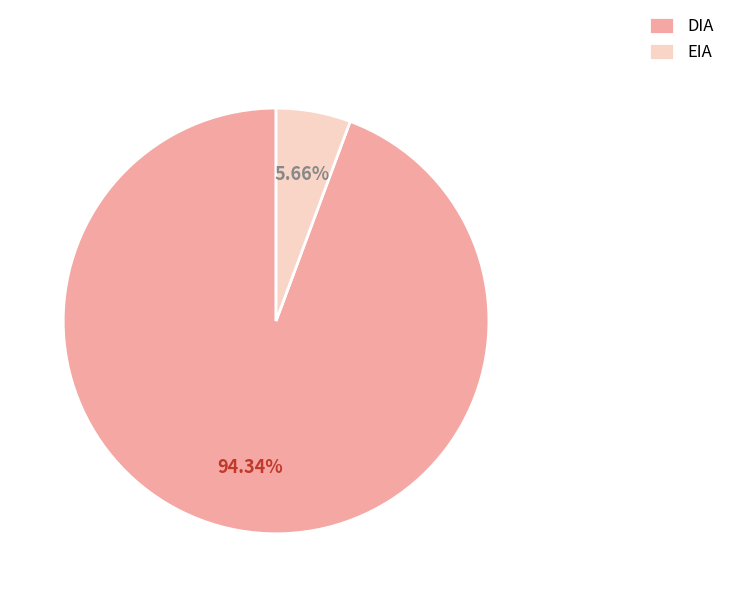

Which has a higher value, EIA or DIA?

DIA